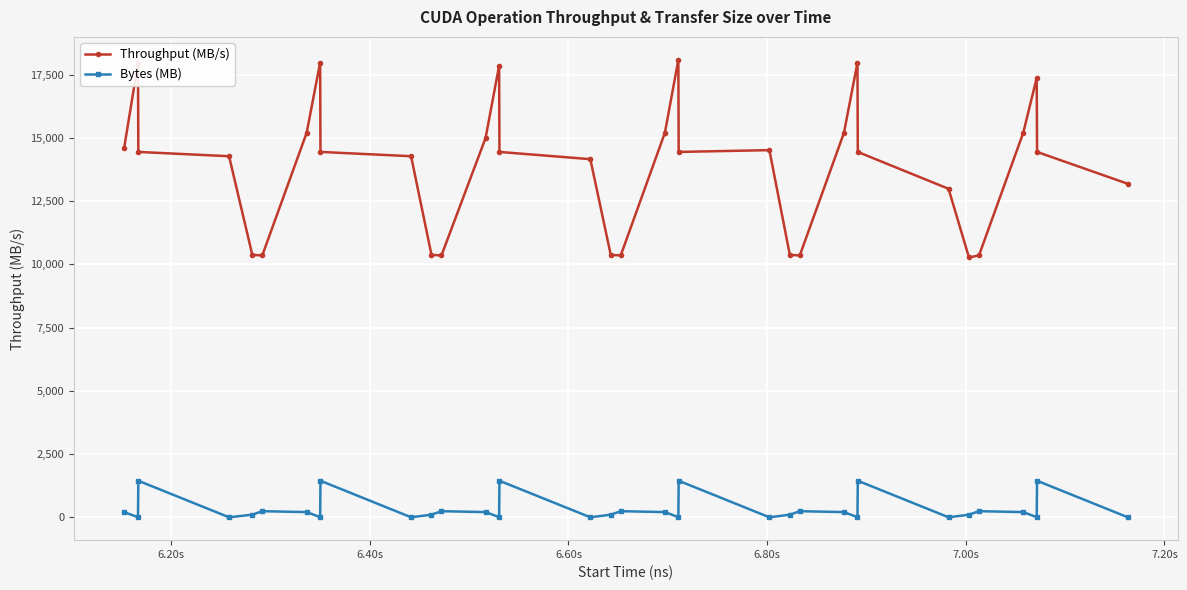

List the series in order of their overall mean, highest first.

Throughput (MB/s), Bytes (MB)